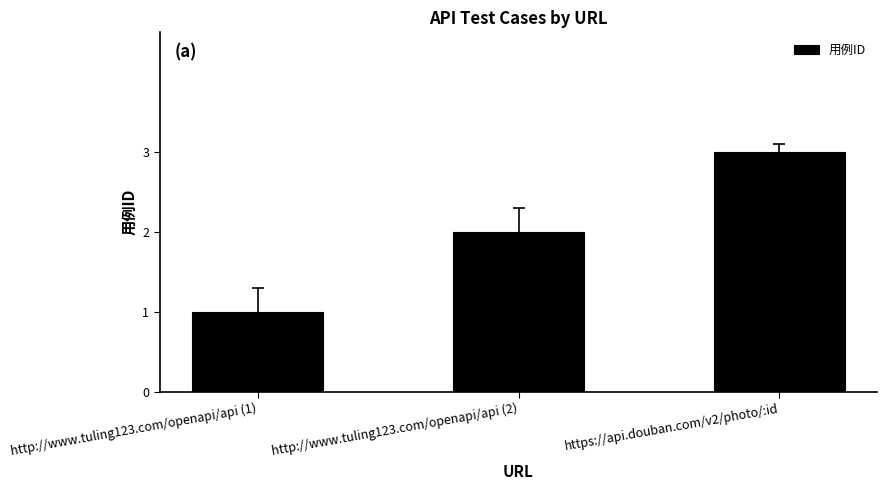

Reading left to right, extract all data points from this chart.

http://www.tuling123.com/openapi/api (1)=1	http://www.tuling123.com/openapi/api (2)=2	https://api.douban.com/v2/photo/:id=3